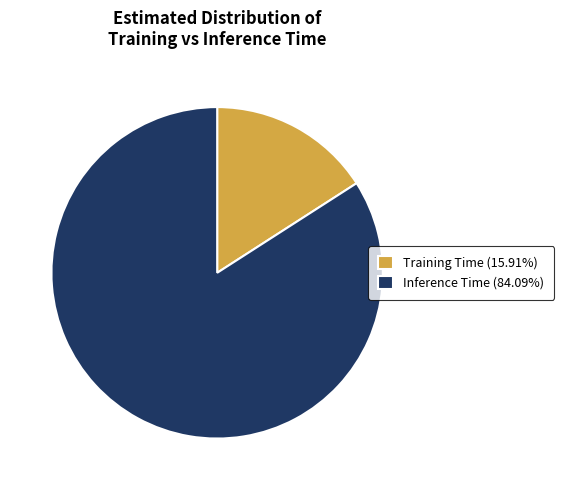

Is there a majority slice in this chart?

Yes